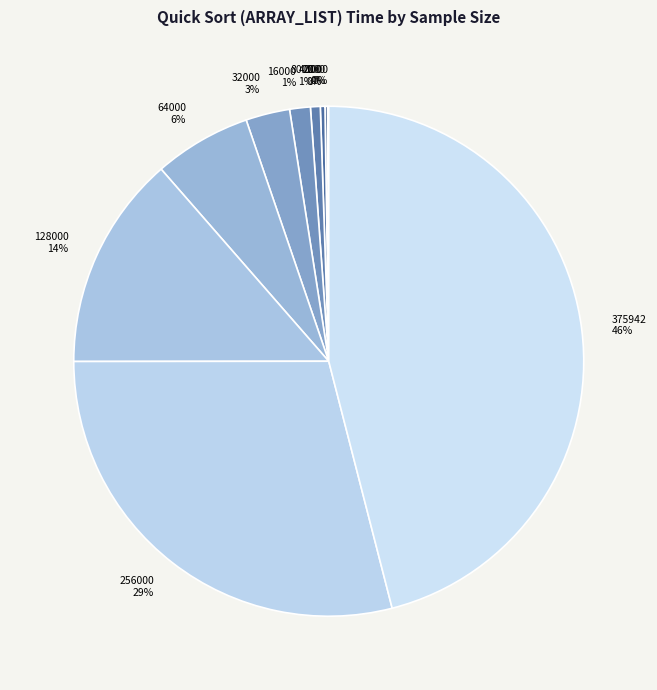

To the nearest percent, what percentage of the pie is 16000?

1%